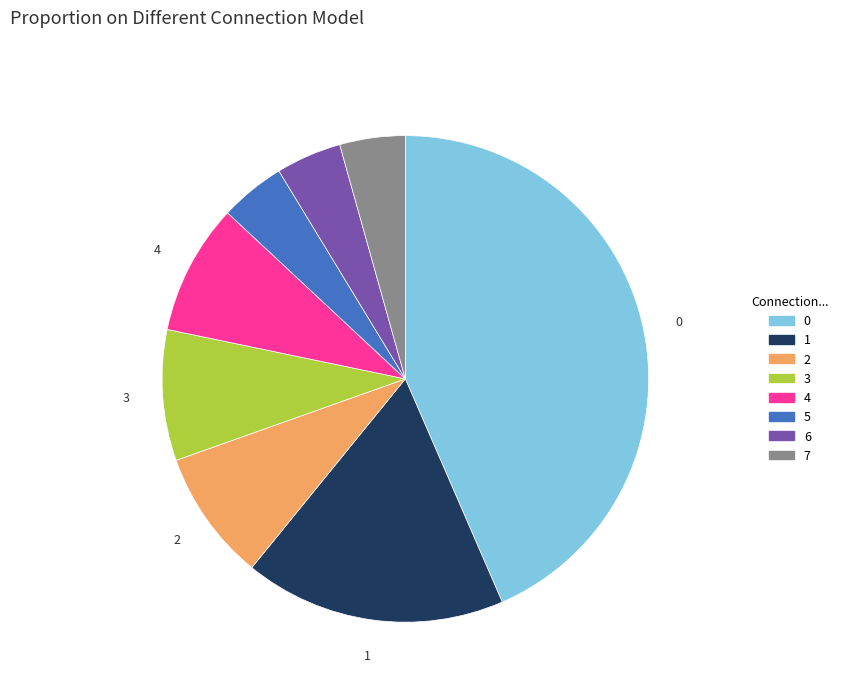

Is it true that 0 is 37% of the pie?

False